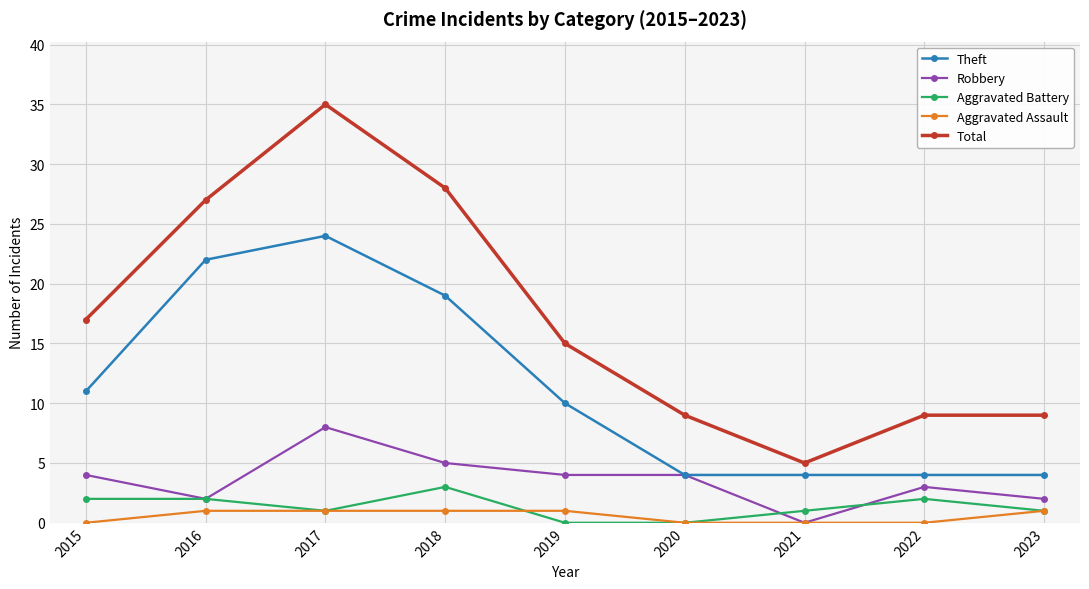

What is the difference between the maximum and minimum values in the Robbery series?

8